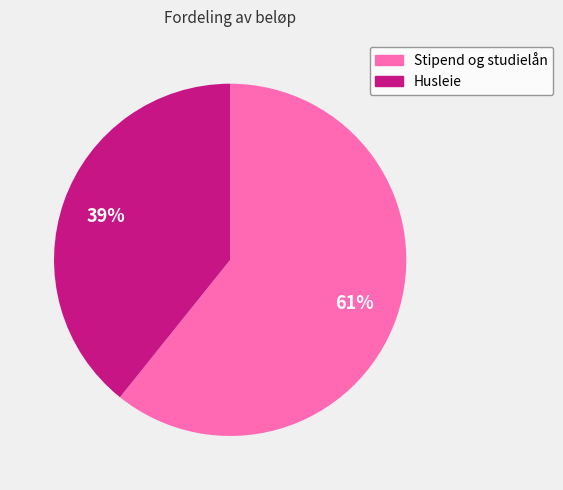

To the nearest percent, what is the difference between the largest and smallest slice percentages?

22%